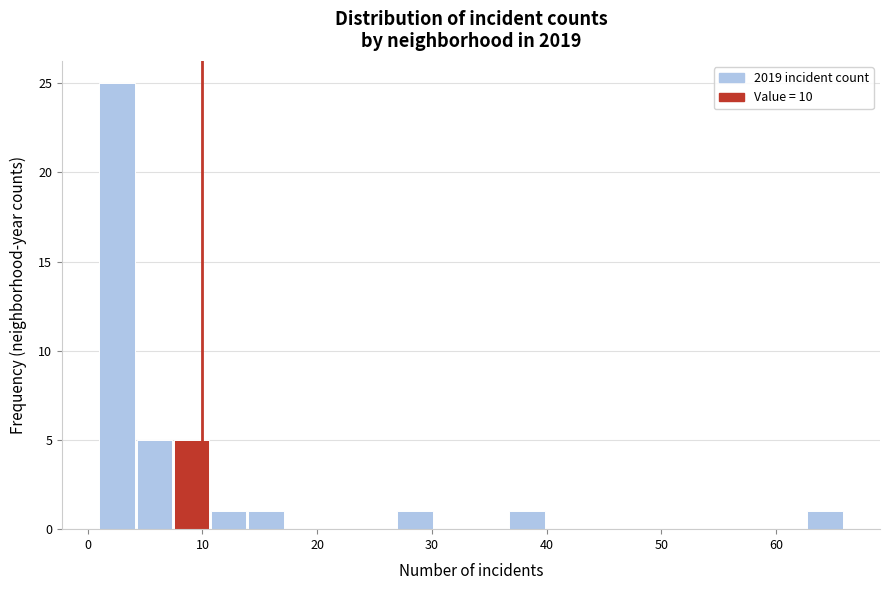

Read against the x-axis, roughly where is the centre of the tallest bar?

3